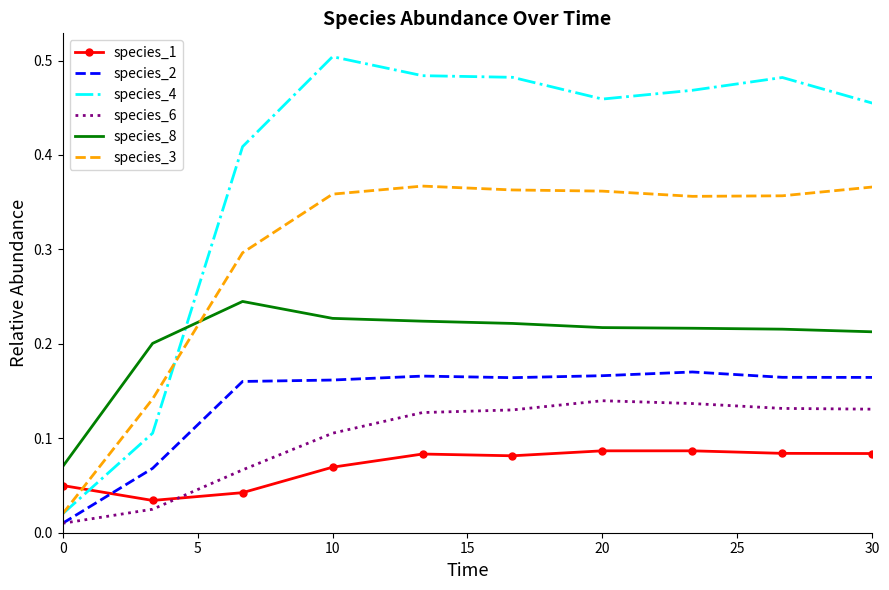

Which series has the largest total across all categories?

species_4